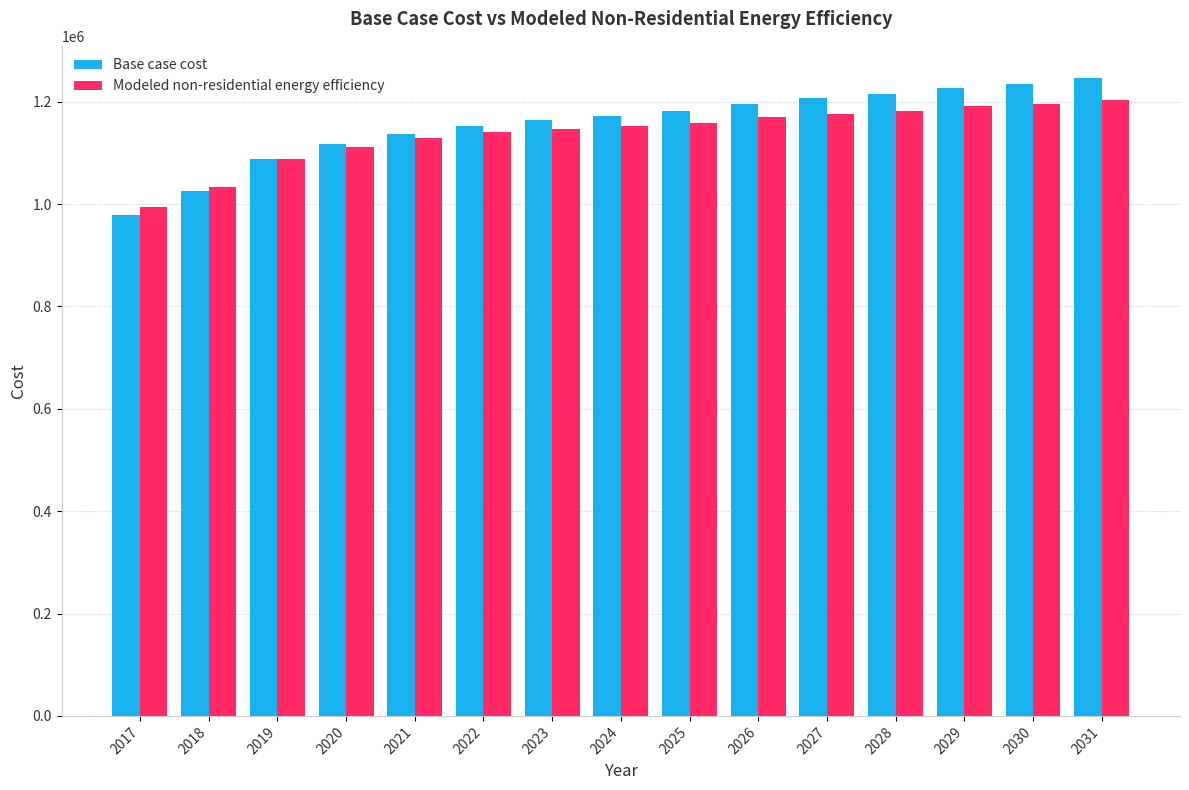

List the series in order of their overall mean, lowest first.

Modeled non-residential energy efficiency, Base case cost